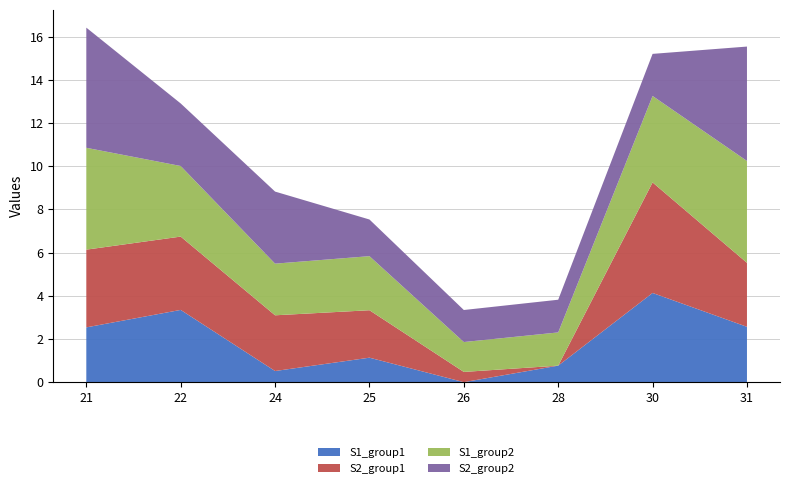

What is the total value across all series at 31?

15.5